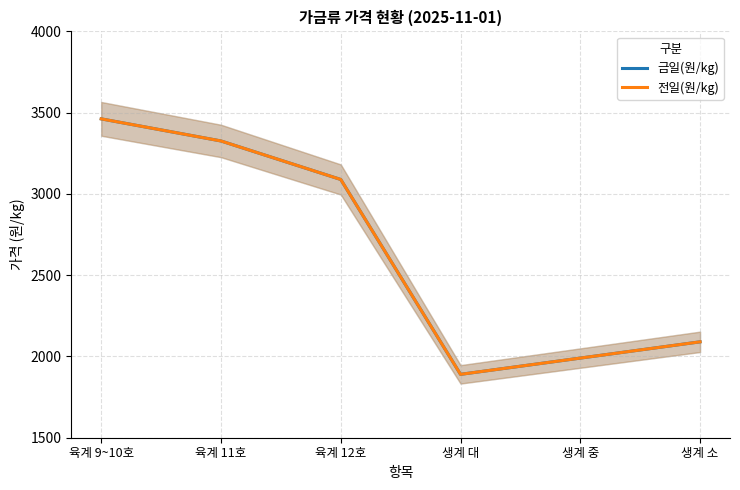

At which category is the sum across all series the highest?

육계 9~10호